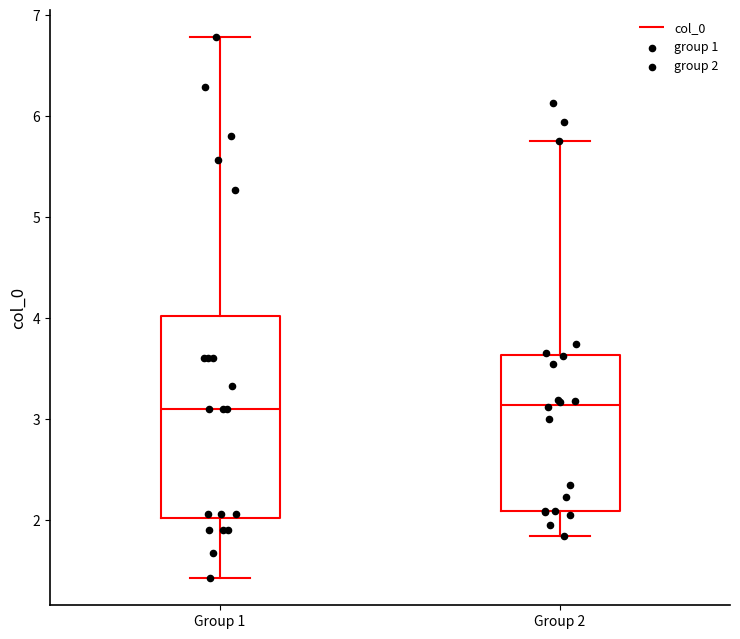

Where does the upper whisker of the box for Group 2 end on the y-axis? The values are not printed on the chart, so give them approximately, as read against the axis.

5.8